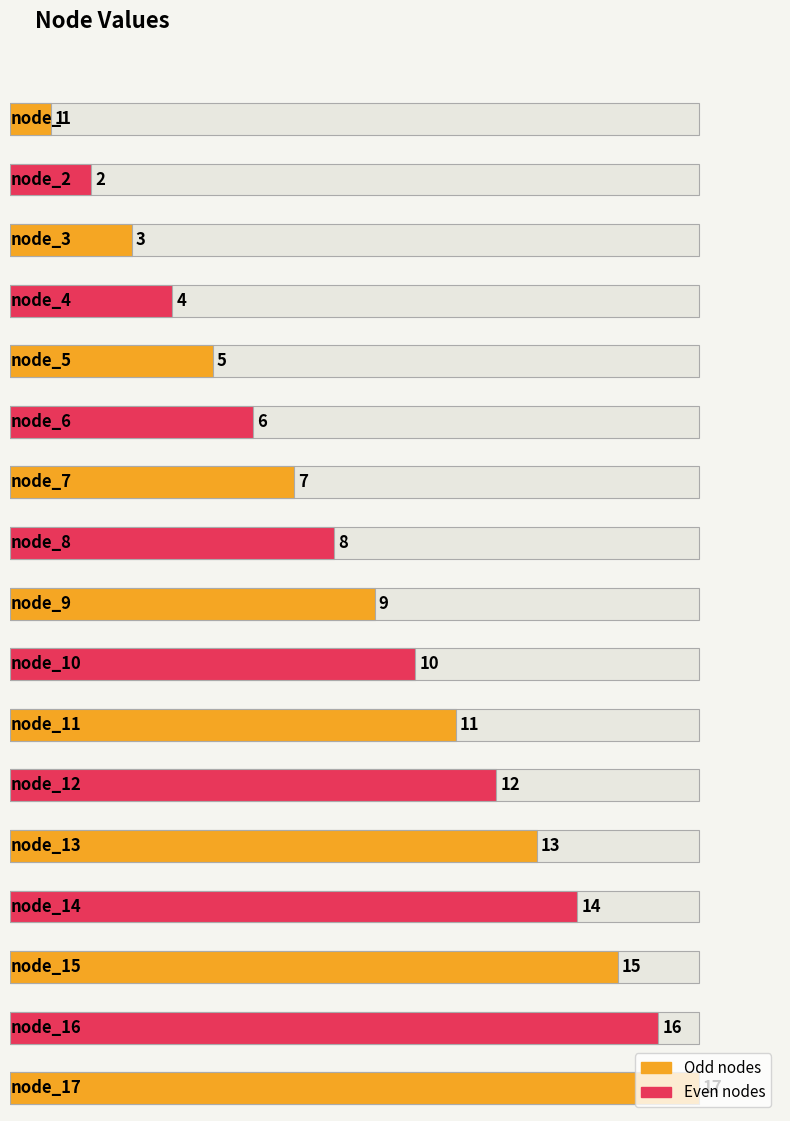

What is the average value?

9